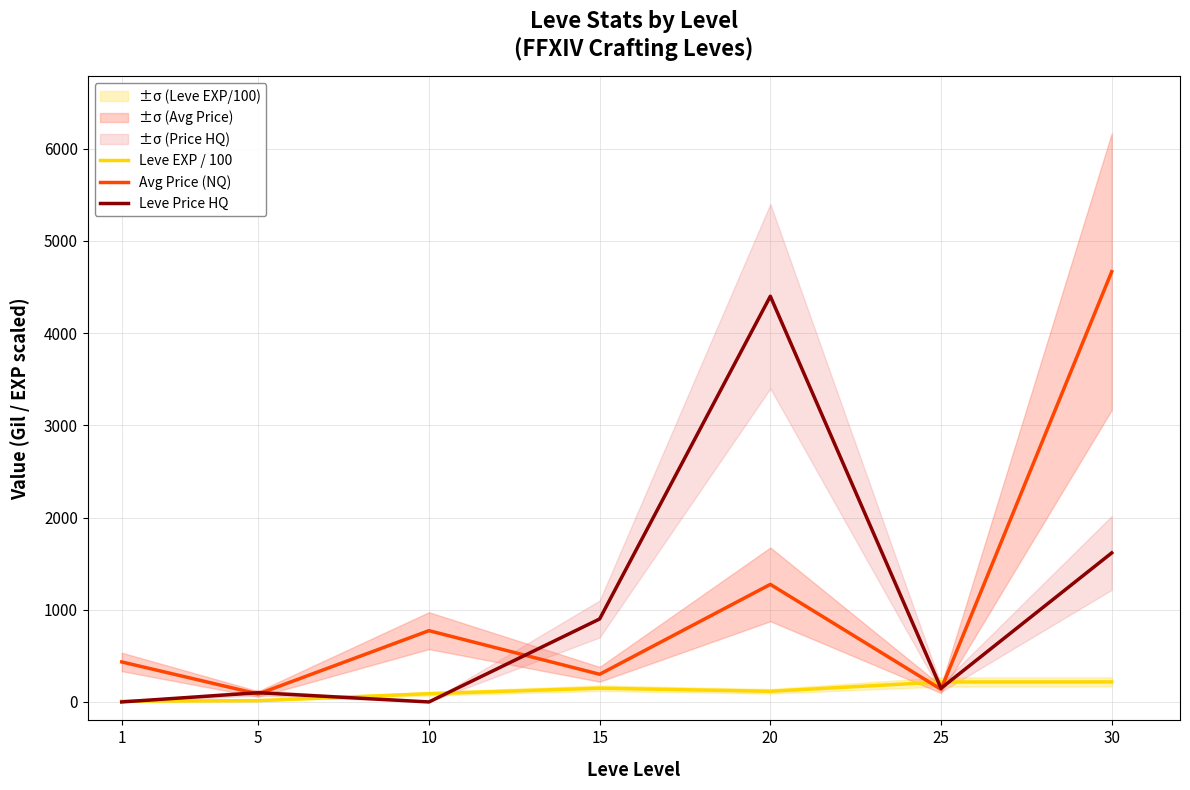

Which has a higher value, 5 or 25?

25